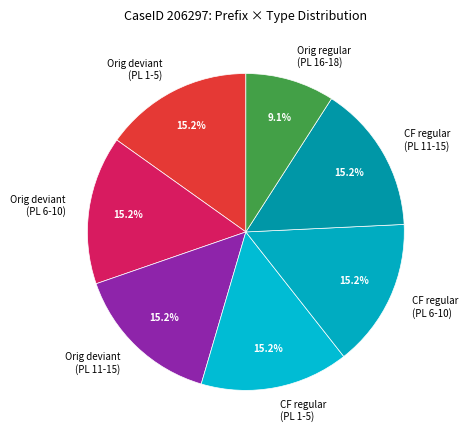

How much of the chart is everything except CF regular (PL 11-15)?

84.8%